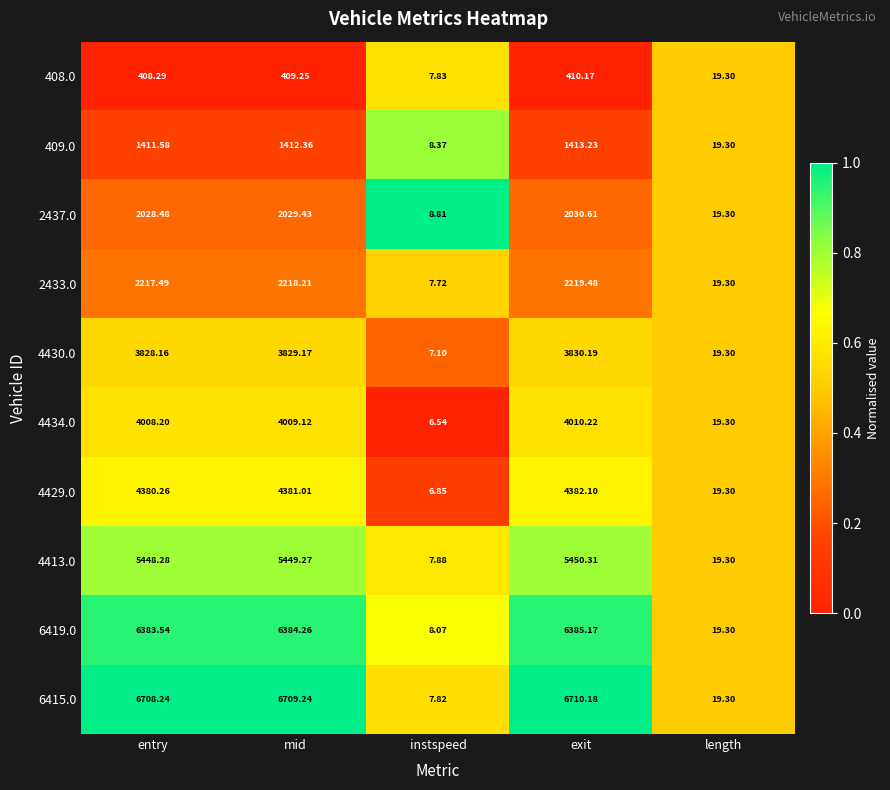

Is the value of 4434.0 at entry greater than the value of 408.0 at length?

Yes